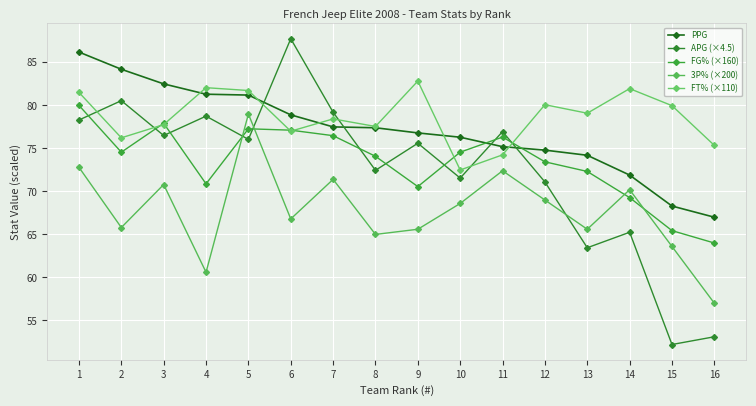

Which series has the largest total across all categories?

FT% (×110)